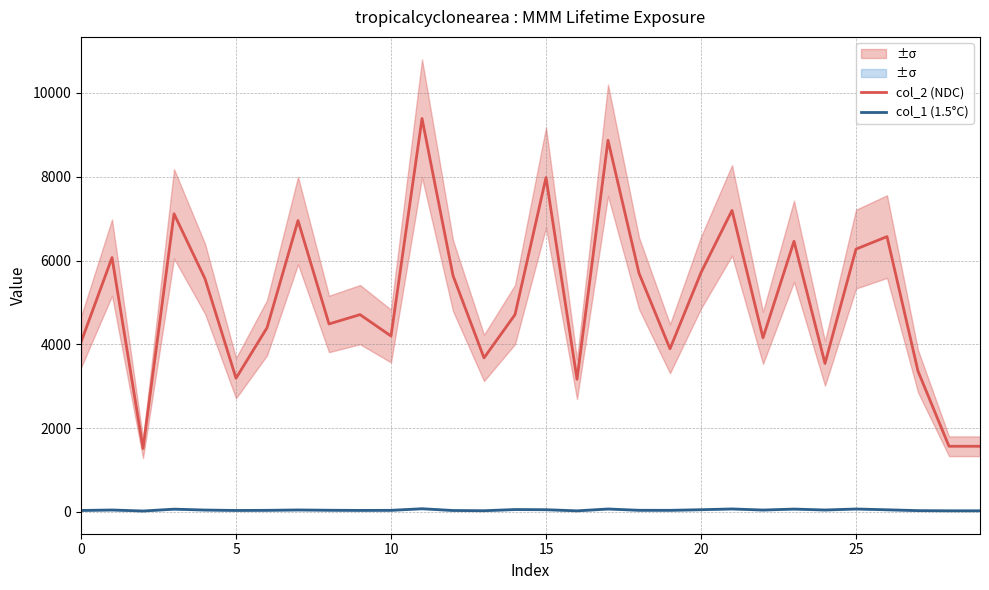

What are all the series names shown in the legend?

col_2 (NDC), col_1 (1.5°C)